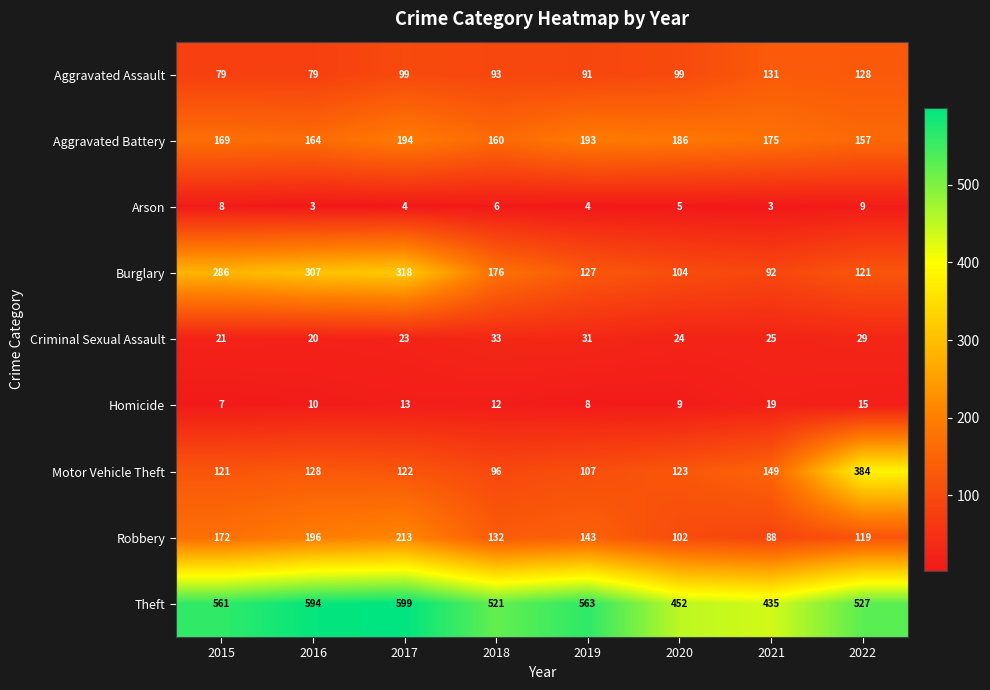

The value of Motor Vehicle Theft at 2015 is 121. True or false?

True